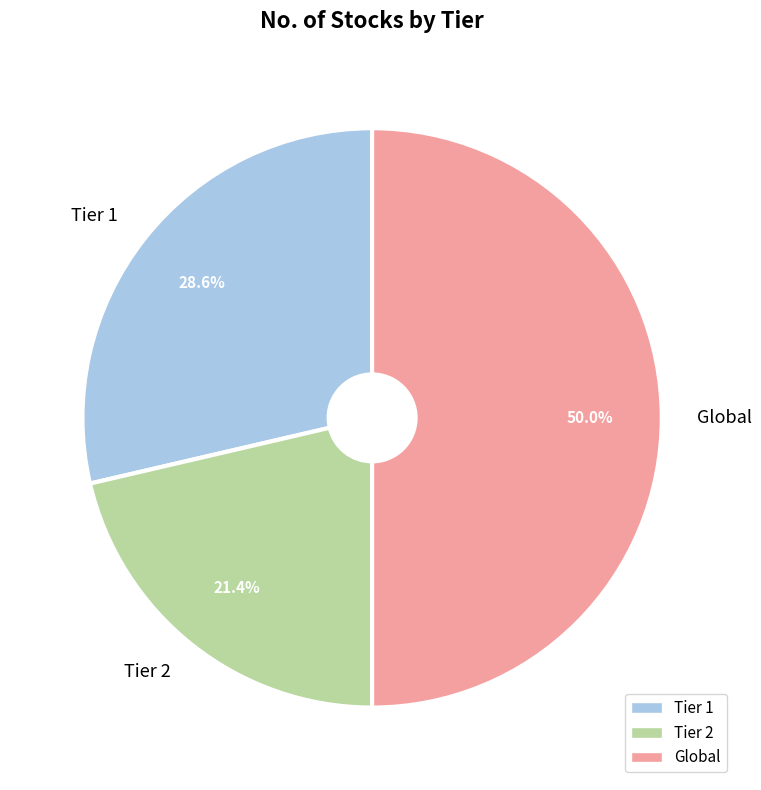

How many slices are in this pie chart?

3